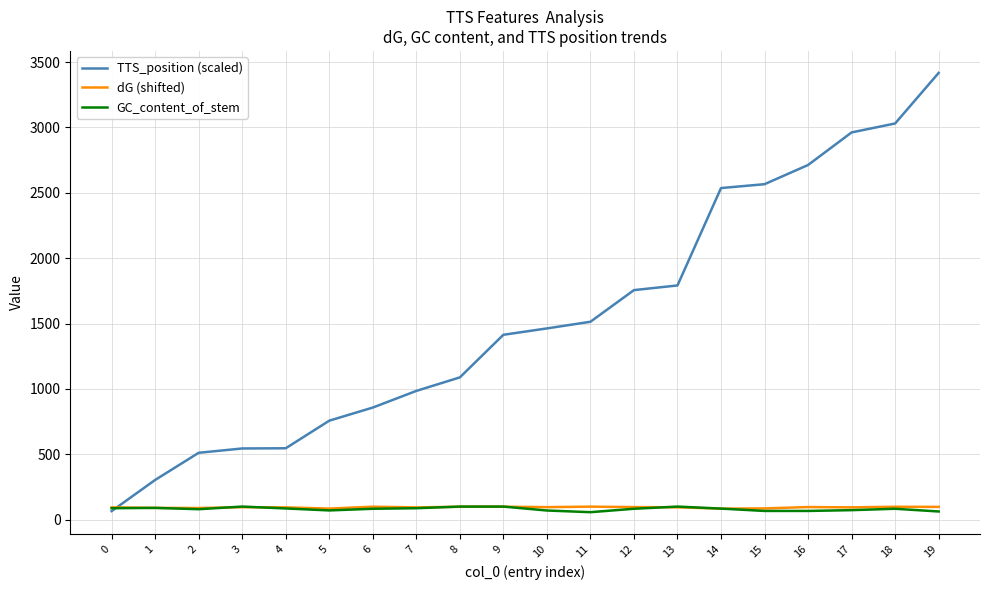

Which series ends up on top after the final intersection of GC_content_of_stem and TTS_position (scaled)?

TTS_position (scaled)